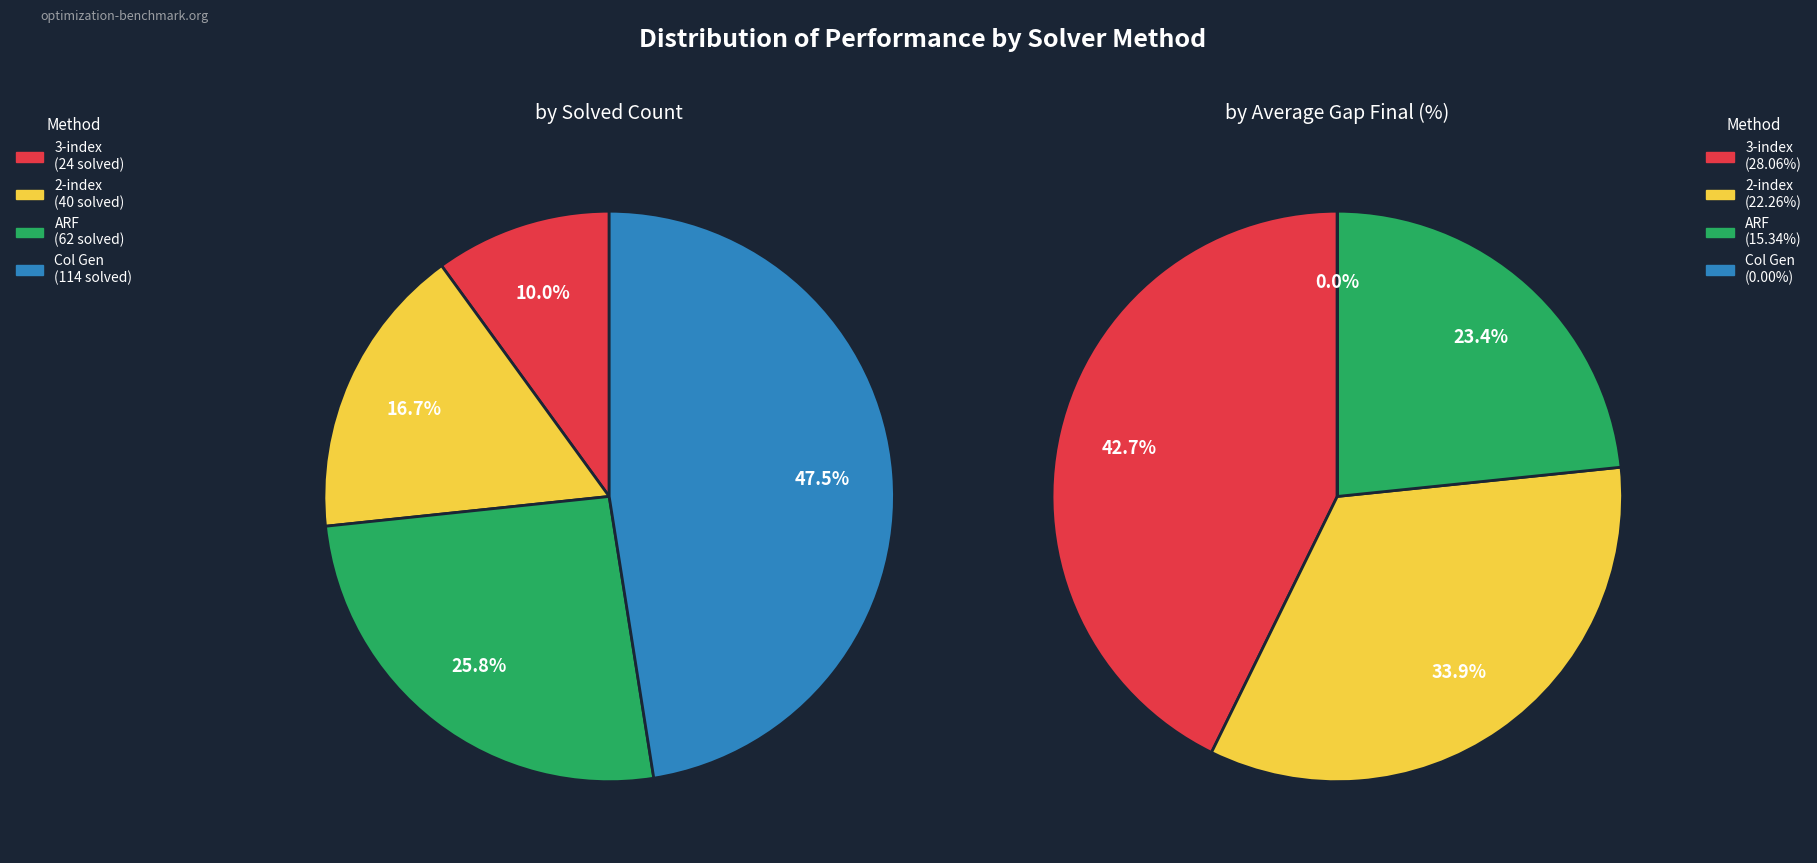

Rank the categories by value from highest to lowest.

Col Gen Solved, ARF Solved, 2-index Solved, 3-index Solved